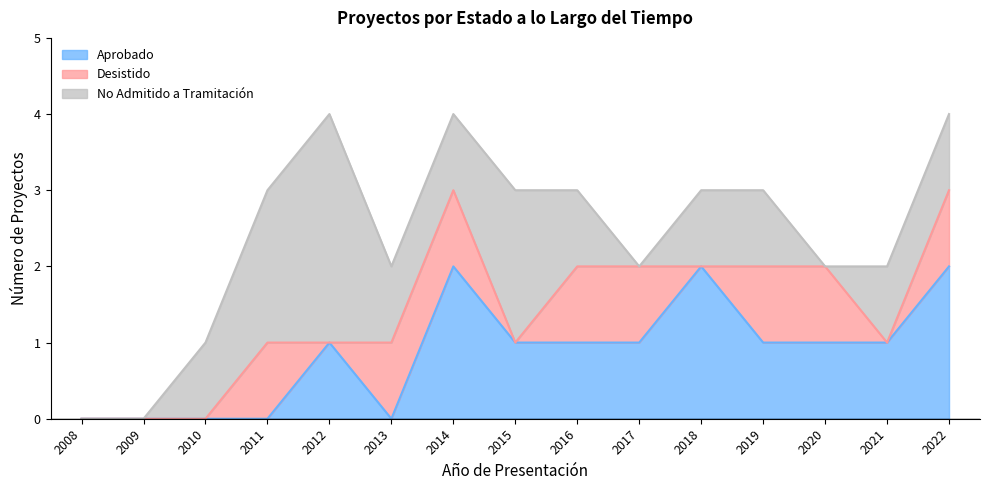

Rank the series at 2014 from highest to lowest value.

Aprobado, Desistido, No Admitido a Tramitación